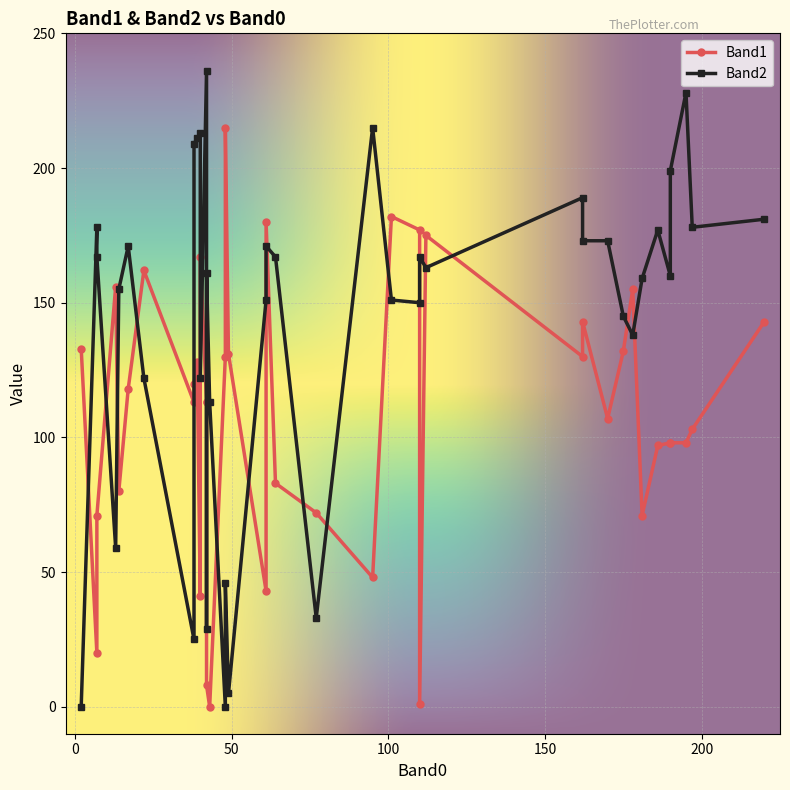

Reading left to right, extract all data points from this chart.

Band1: 61=43	49=131	2=133	190=98	7=20	48=130	42=113	101=182	95=48	43=0	40=41	22=162	40=167	112=175	110=177	110=1	61=180	7=71	38=113	42=113	39=128	14=80	17=118	181=71	64=83	13=156	178=155	190=98	197=103	195=98	48=215	42=8	220=143	162=130	170=107	162=143	175=132	186=97	38=120	77=72
Band2: 61=151	49=5	2=0	190=160	7=178	48=0	42=236	101=151	95=215	43=113	40=213	22=122	40=122	112=163	110=150	110=167	61=171	7=167	38=25	42=29	39=211	14=155	17=171	181=159	64=167	13=59	178=138	190=199	197=178	195=228	48=46	42=161	220=181	162=189	170=173	162=173	175=145	186=177	38=209	77=33